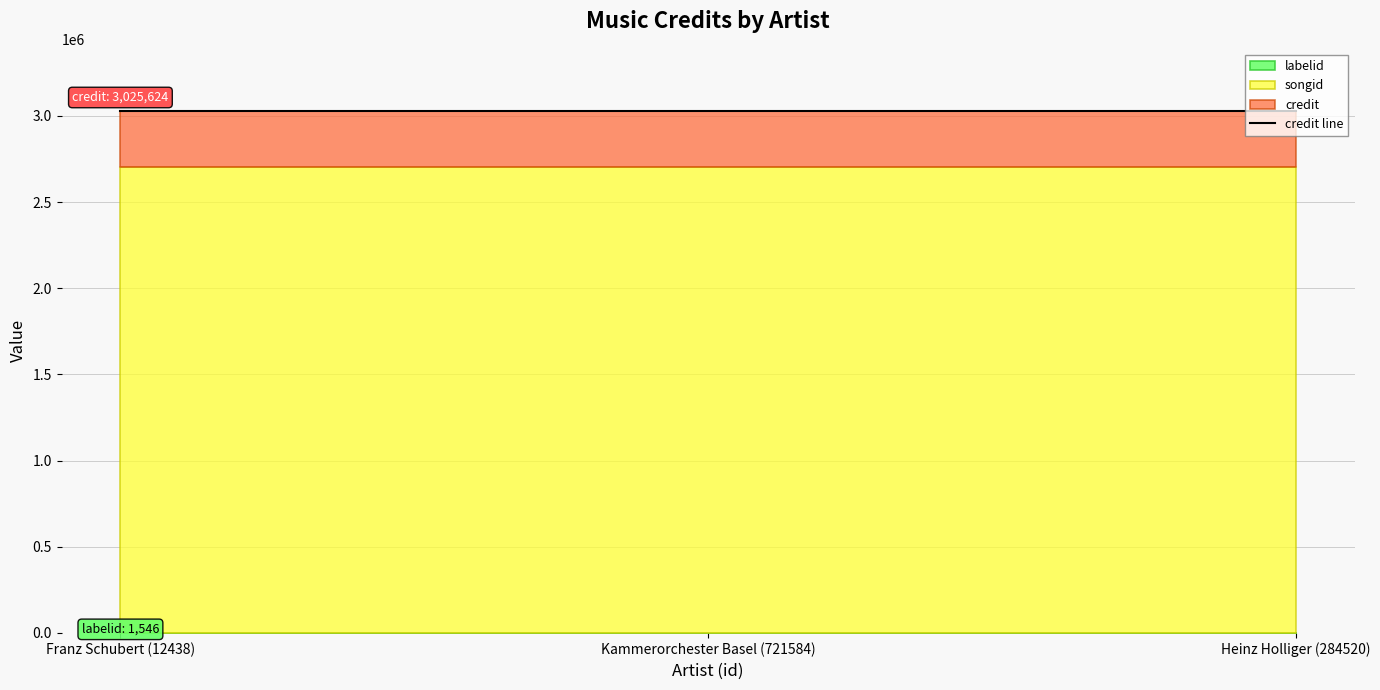

What is the spread (max minus min) of values at Franz Schubert (12438)?

3024078